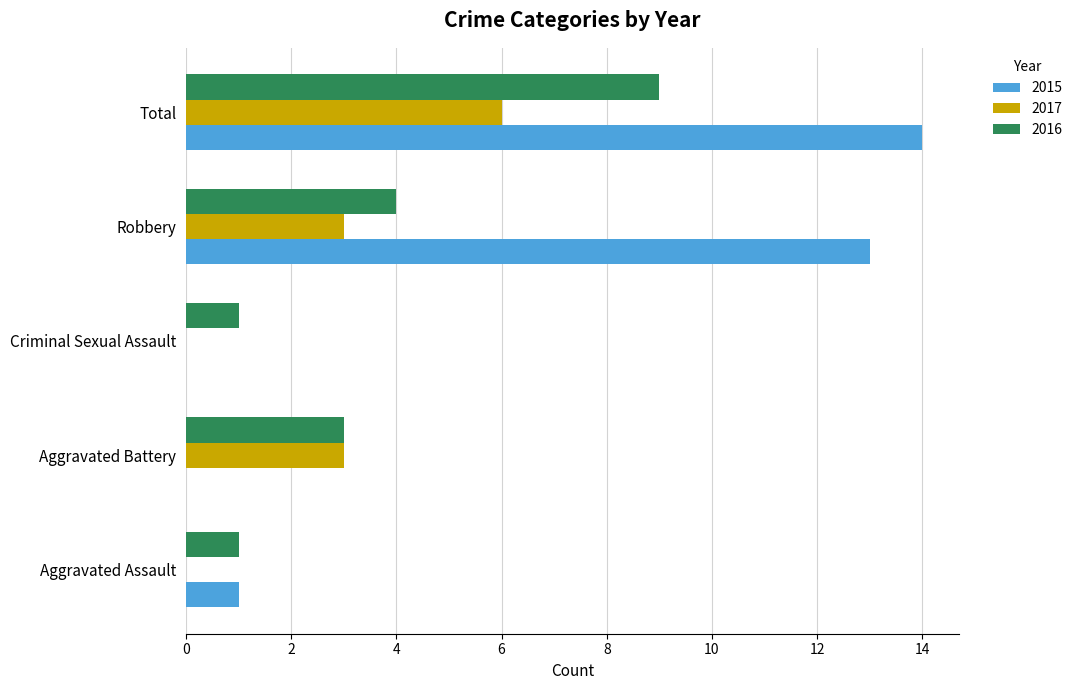

At which category does the chart reach its peak across all series?

Total